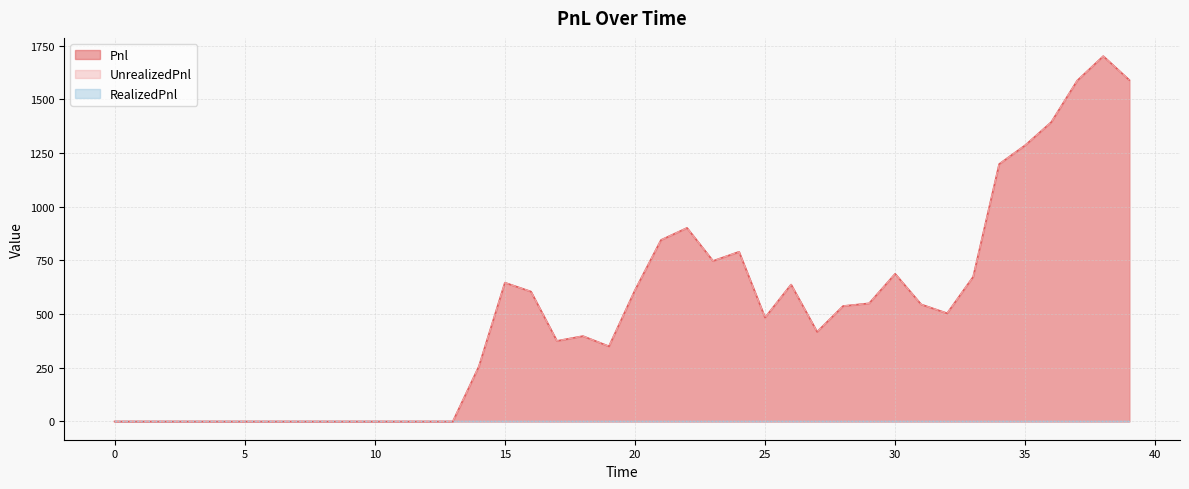

At which category is the sum across all series the highest?

38